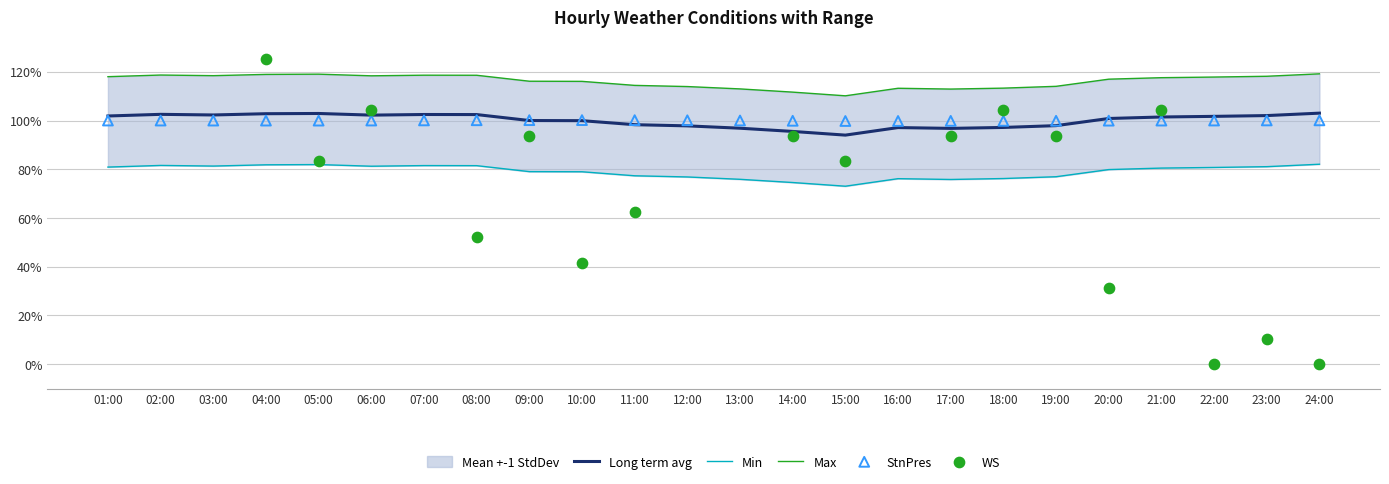

Which series contains the highest Y value?

WS